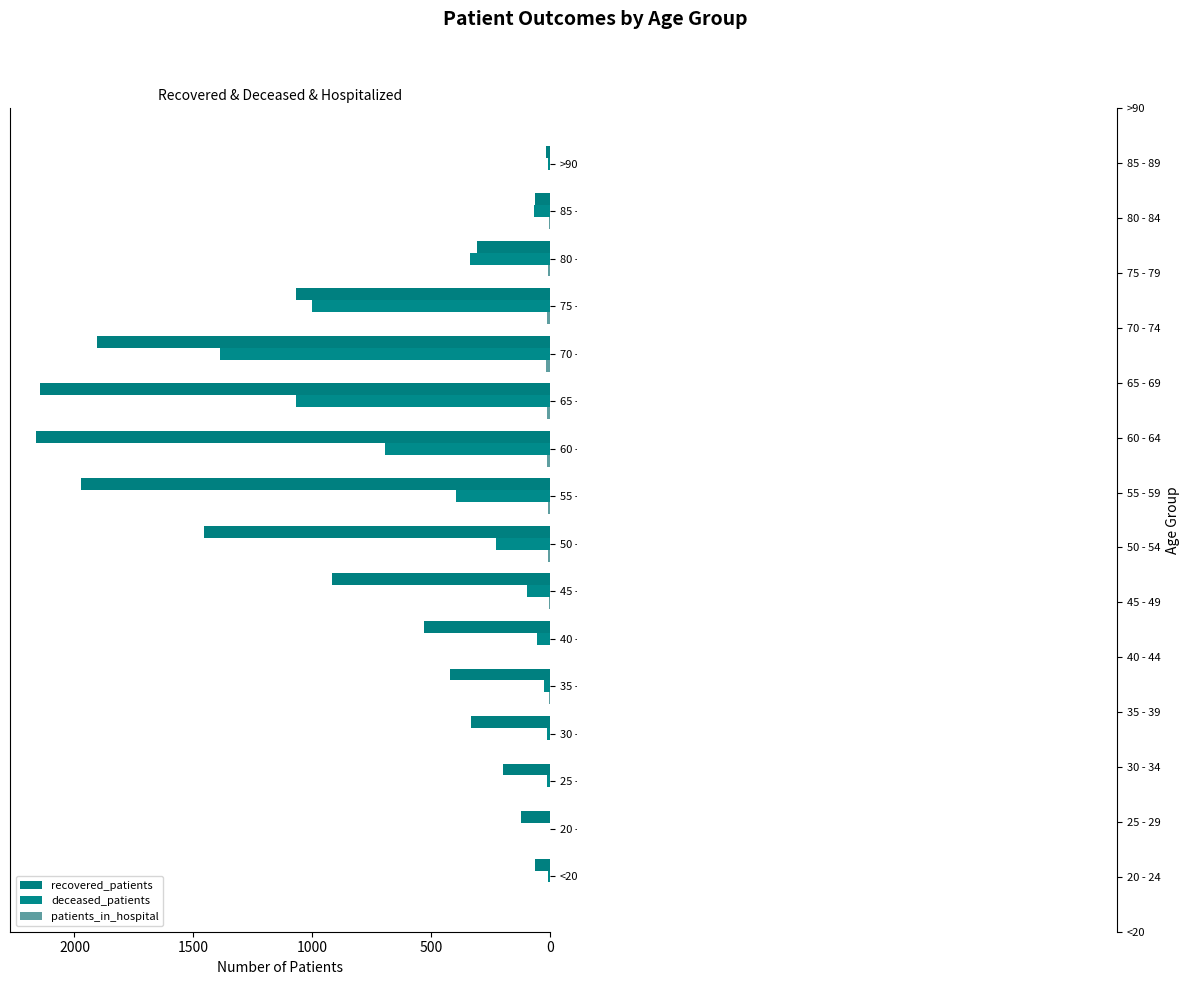

Reading right to left, transcribe all the data shown in this chart.

recovered_patients: 15	64	306	1070	1906	2144	2163	1973	1455	917	531	421	334	198	120	62
deceased_patients: 9	69	338	1000	1390	1067	693	395	229	97	53	27	14	13	2	8
patients_in_hospital: 1	6	9	14	15	13	11	7	9	3	1	3	2	0	2	1